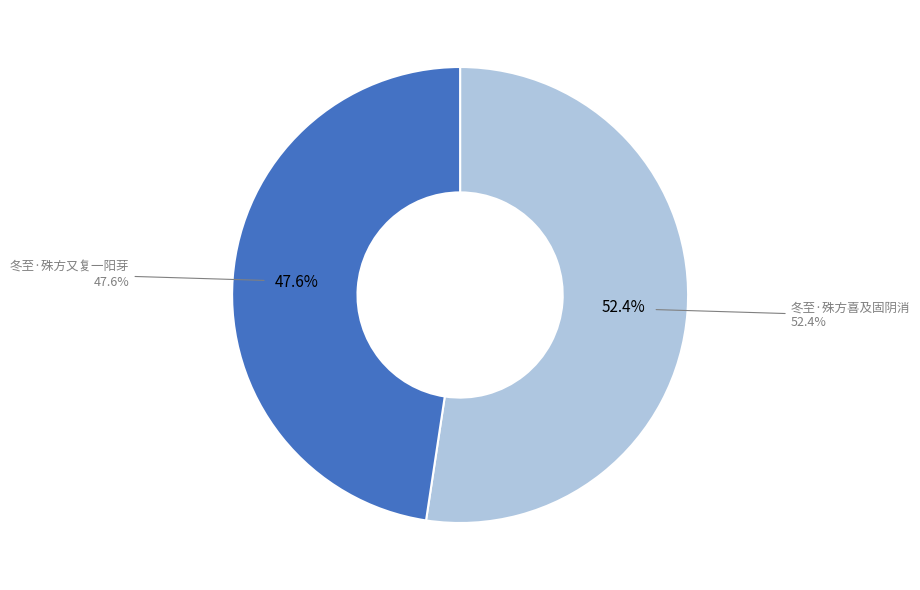

What is the largest slice in the pie chart?

冬至·殊方喜及固阴消